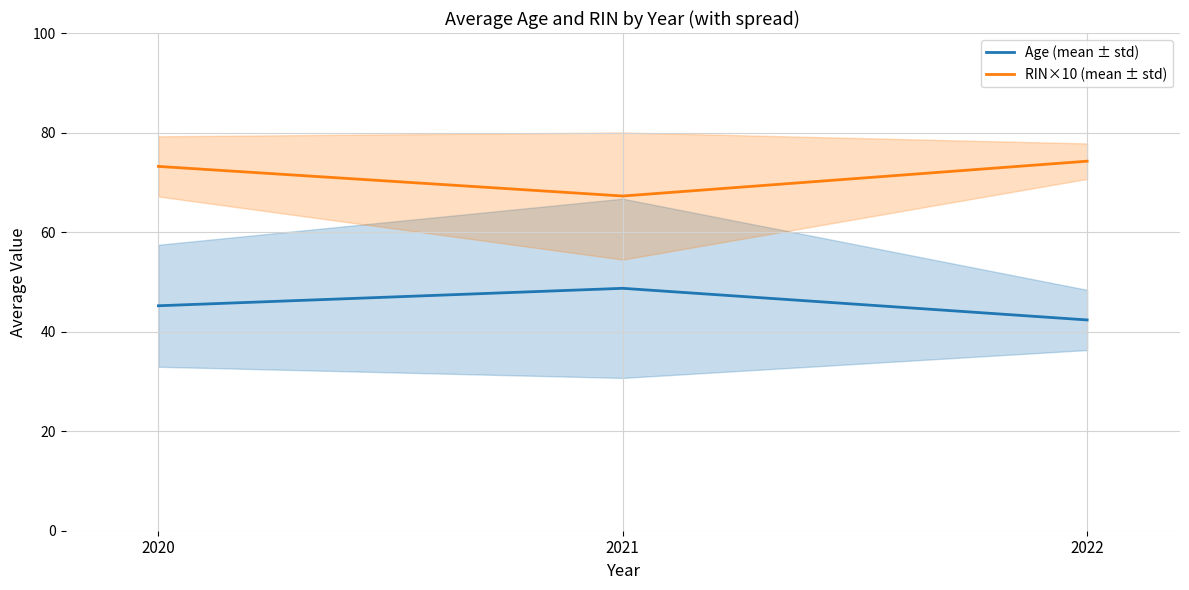

Reading left to right, extract all data points from this chart.

Age (mean ± std): 2020=45.2	2021=48.7	2022=42.4
RIN×10 (mean ± std): 2020=73.2	2021=67.2	2022=74.2